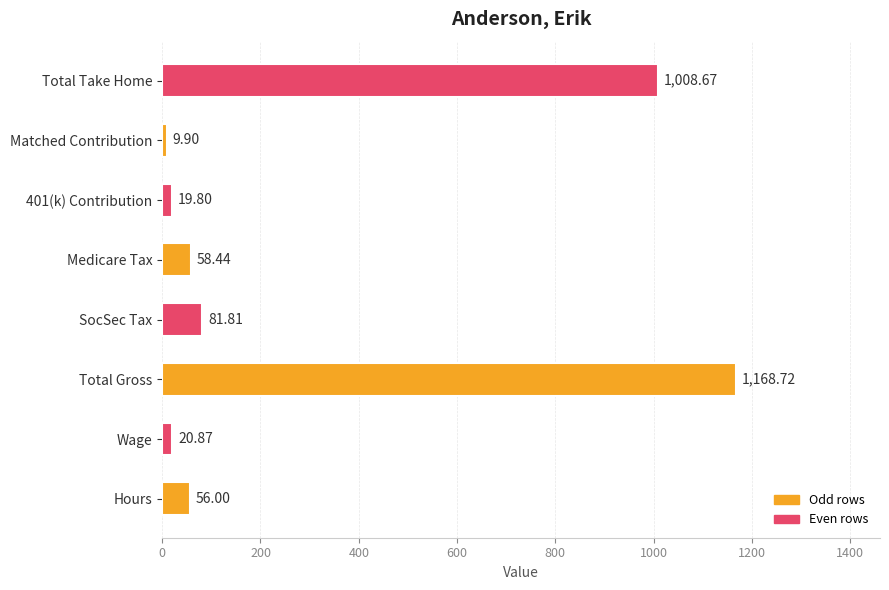

Which category has the lowest value across all series?

Matched Contribution